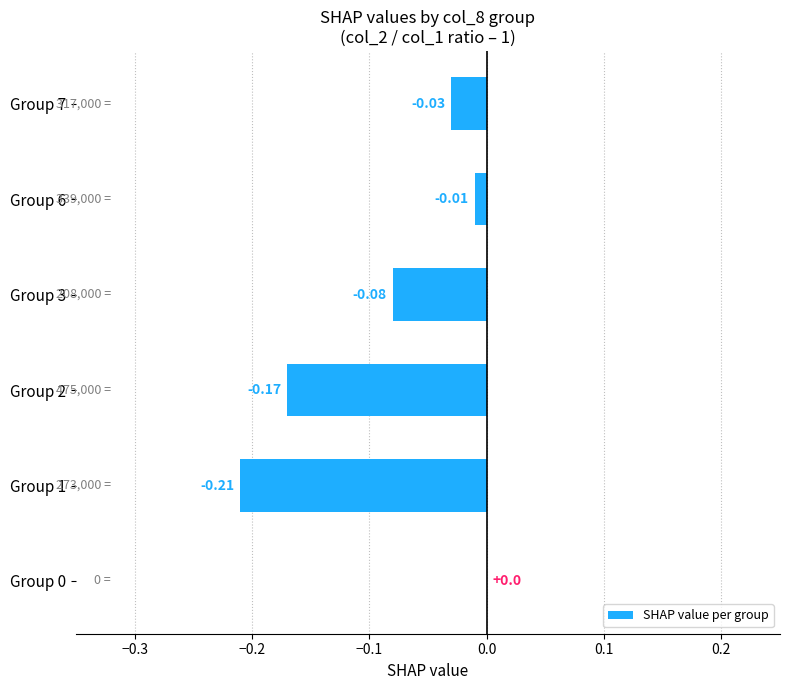

Between Group 6 and Group 3, which is larger?

Group 6